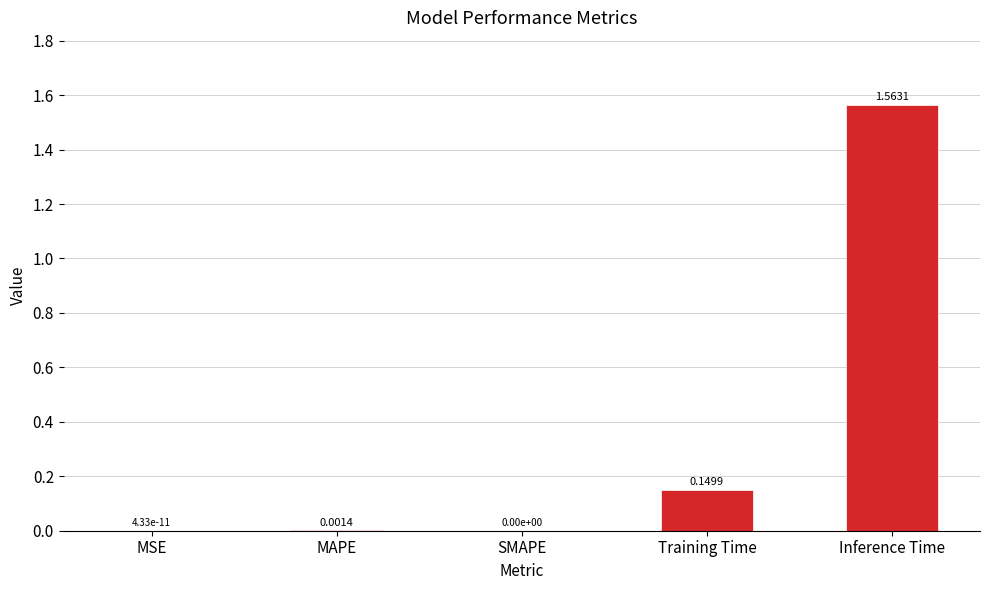

True or false: the data shows 0.0 at MSE.

True